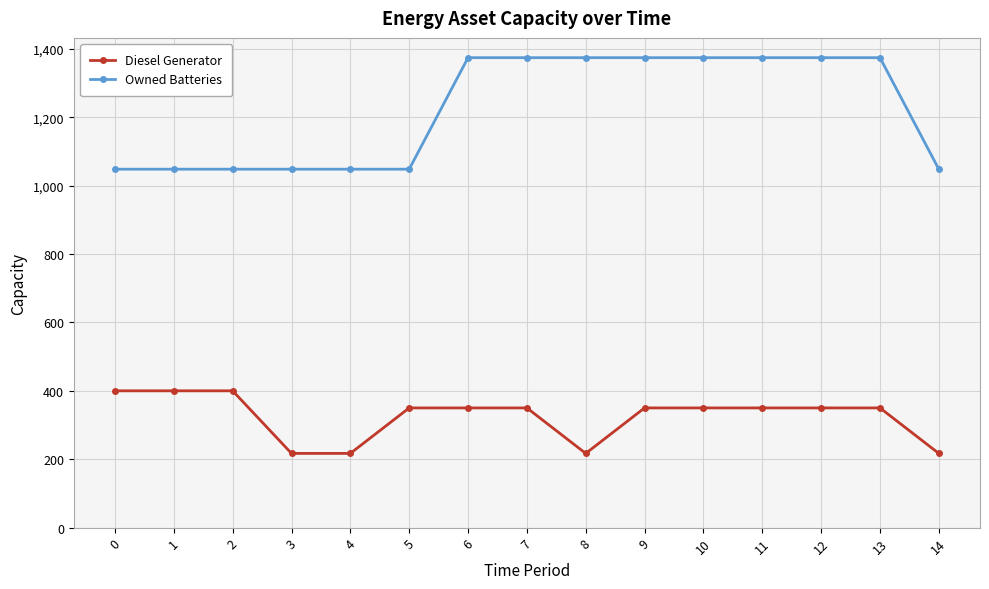

Rank the series by their maximum value, from highest to lowest.

Owned Batteries, Diesel Generator